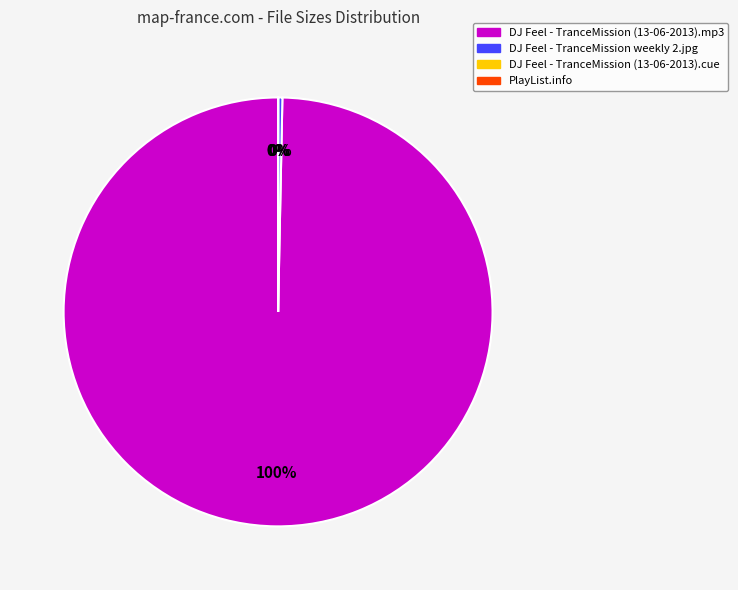

Is there any slice that represents more than half of the pie?

Yes